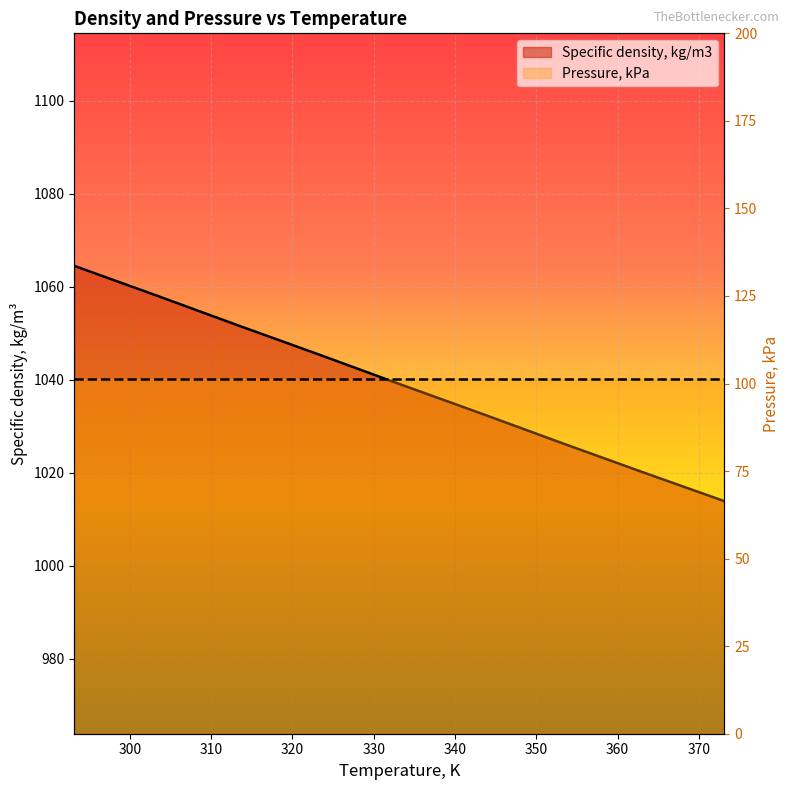

Is it true that the value at 363.15 is 1020.1?

True